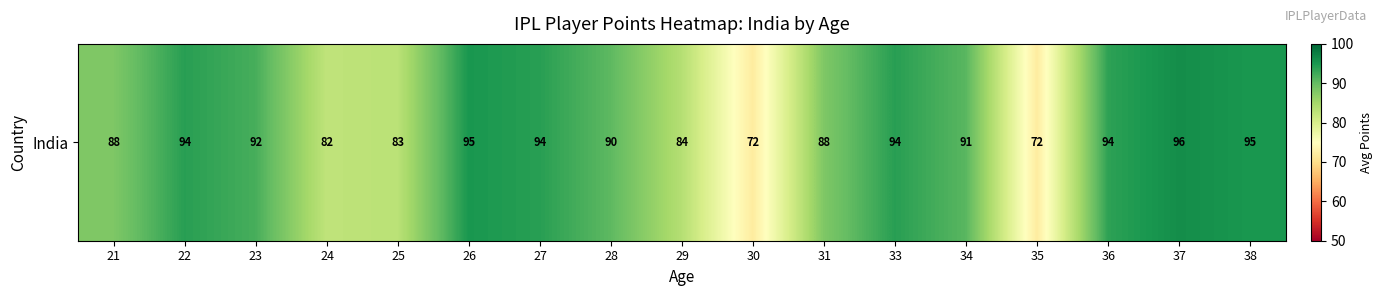

True or false: the data shows 95.0 at 26.

True